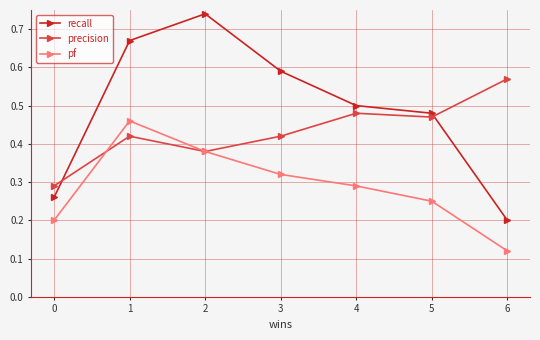

Between 4 and 6, which series saw the biggest shift?

recall